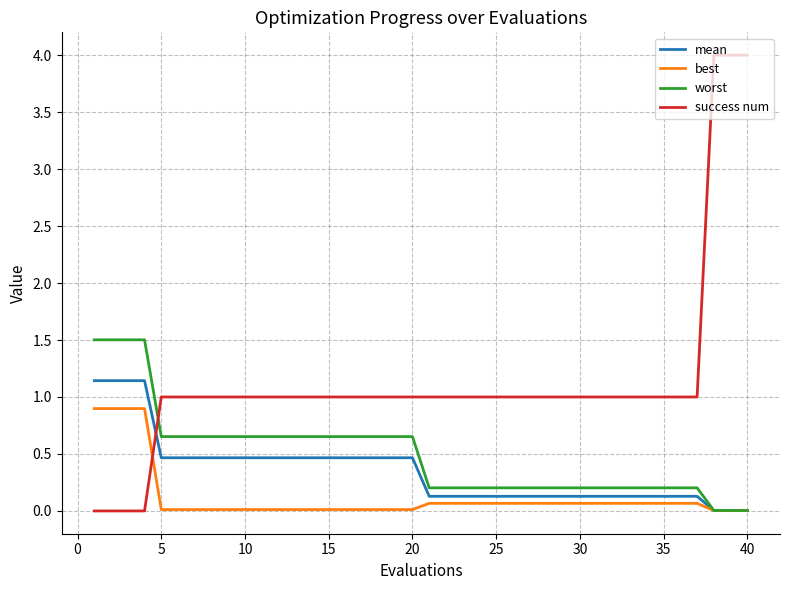

Rank the series by their maximum value, from highest to lowest.

success num, worst, mean, best